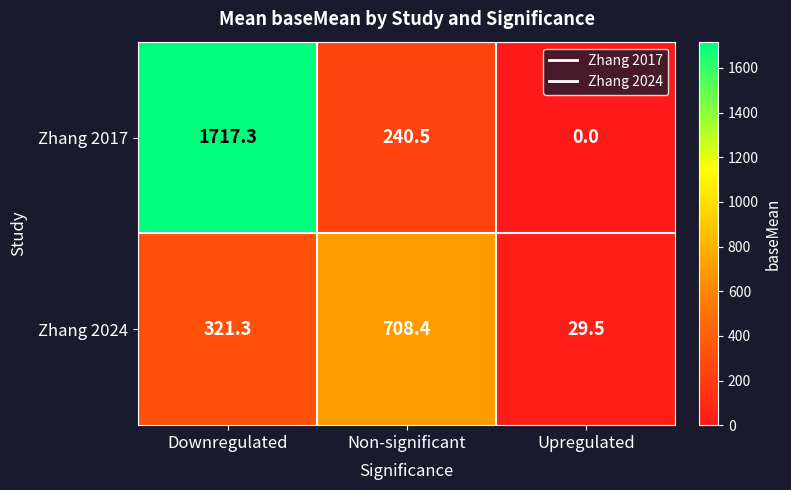

The Zhang 2017 series shows 2487.1 at Downregulated. True or false?

False